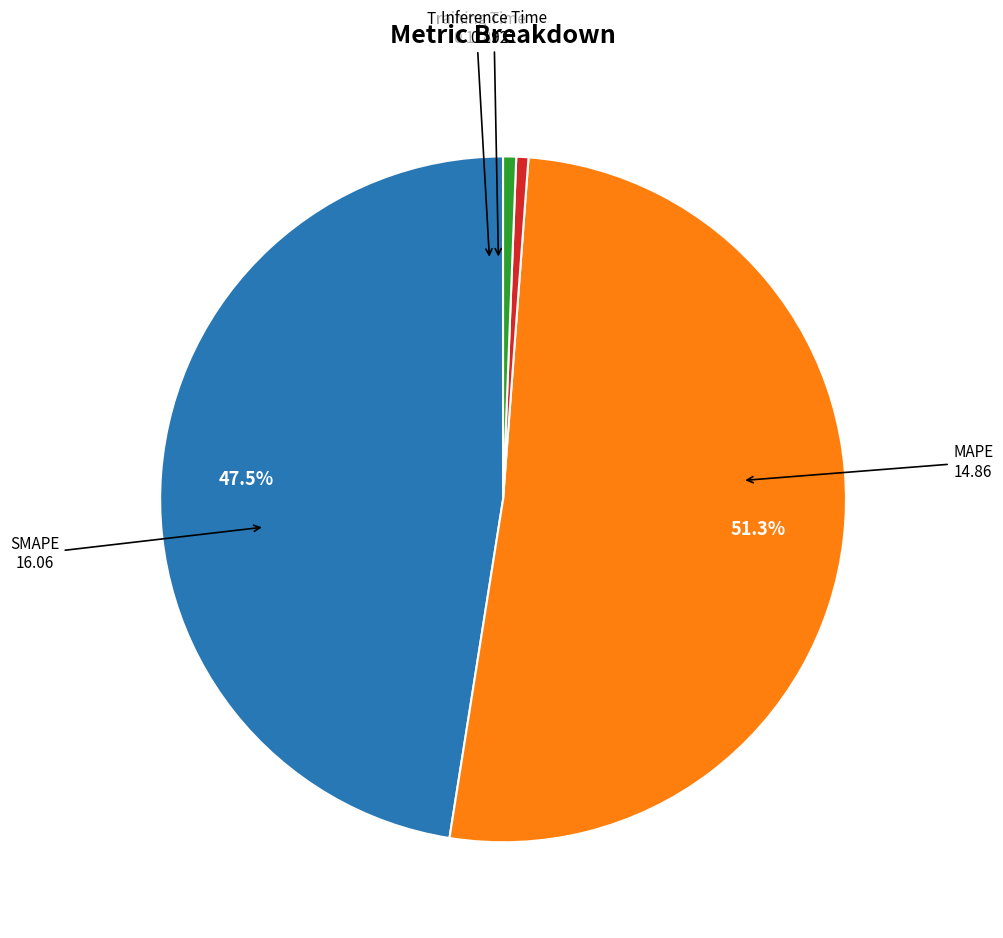

How many segments does this pie chart have?

4